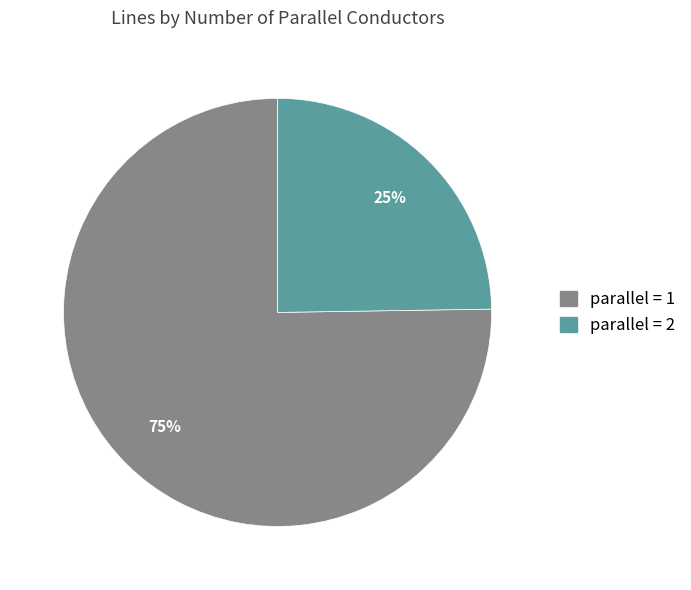

To the nearest percent, what is the difference between the largest and smallest slice percentages?

50%